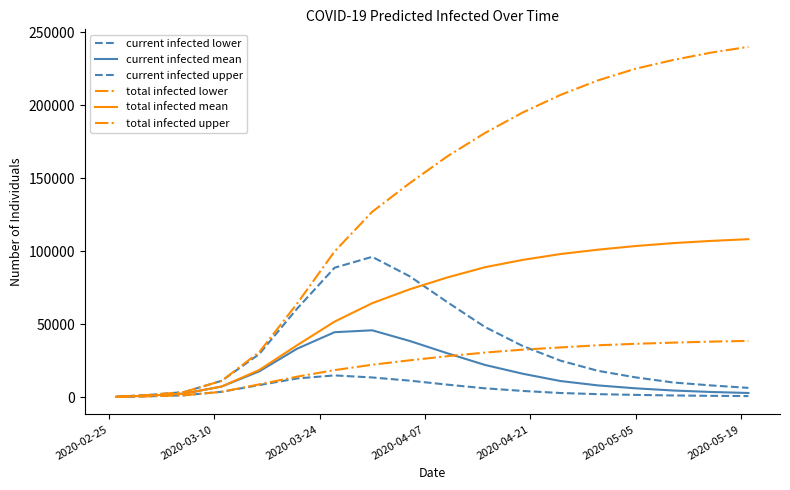

Is this an area chart (filled region under the line)?

No